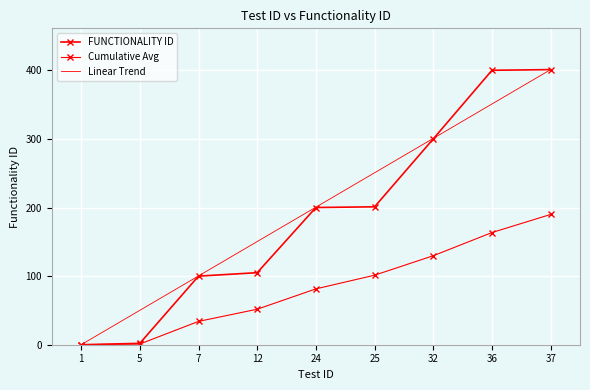

The value of Linear Trend at 1 is 0.0. True or false?

True